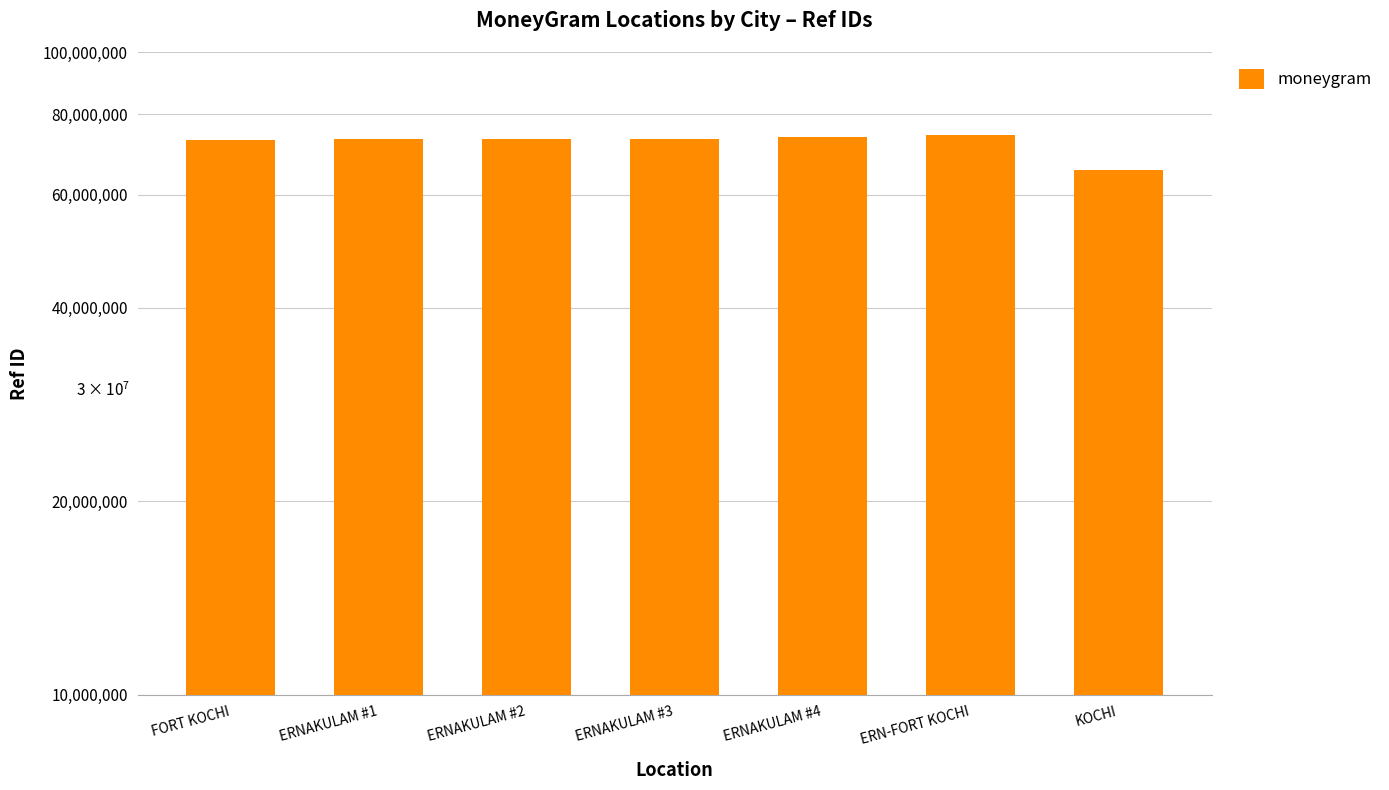

The value at ERN-FORT KOCHI is 74219115. True or false?

True